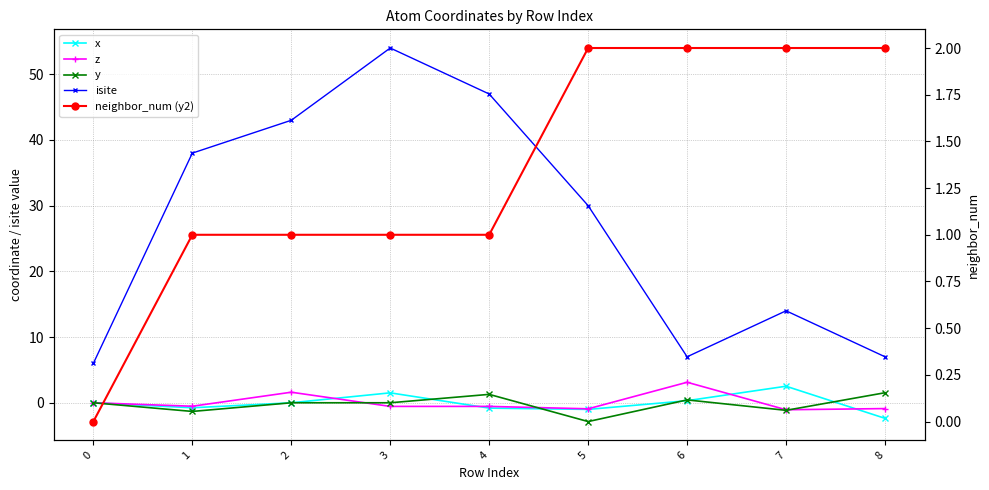

What is the sum of all x values?

-0.6